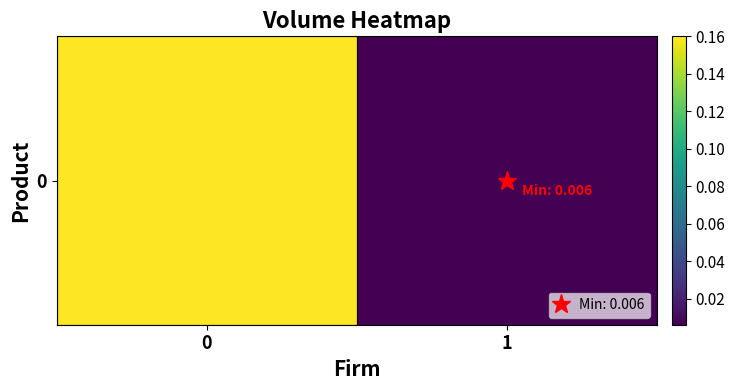

What is the difference between the maximum and minimum values?

0.2